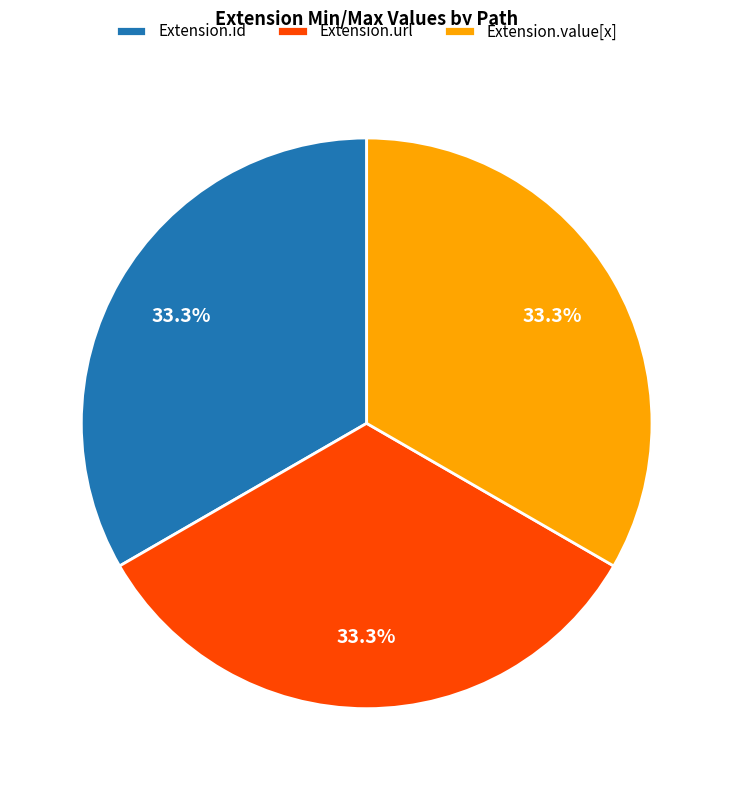

Is there a majority slice in this chart?

No